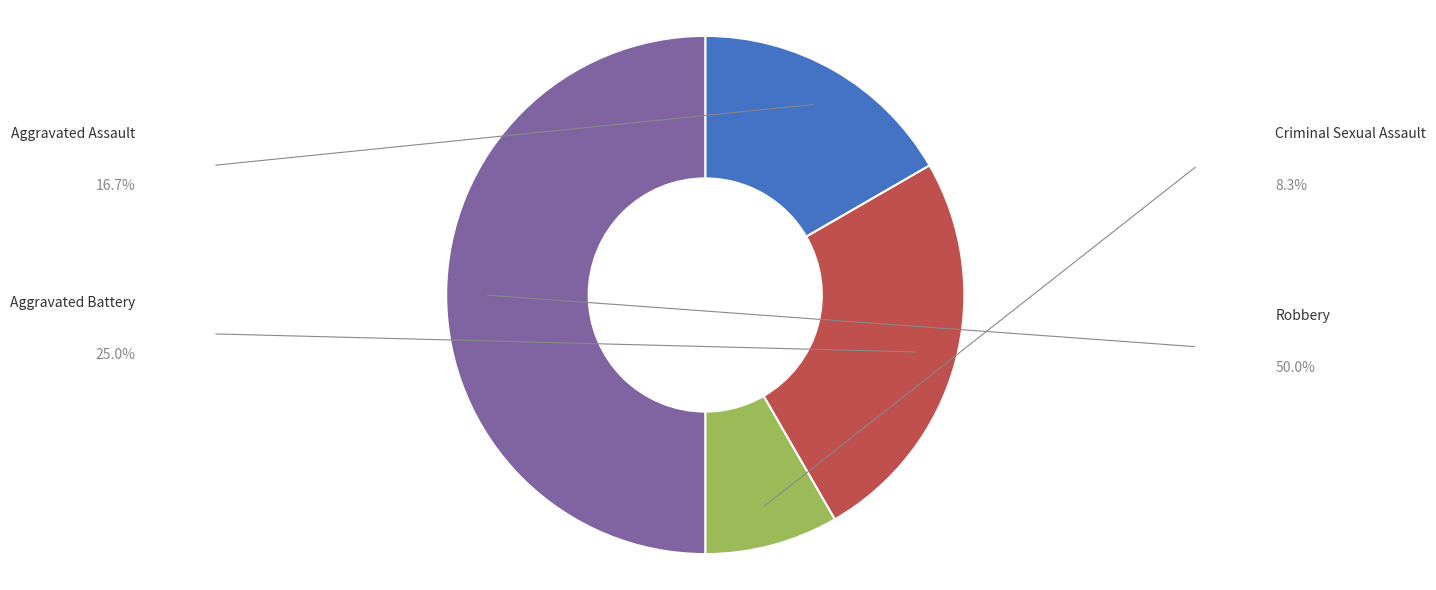

What is the smallest slice in the pie chart?

Criminal Sexual Assault